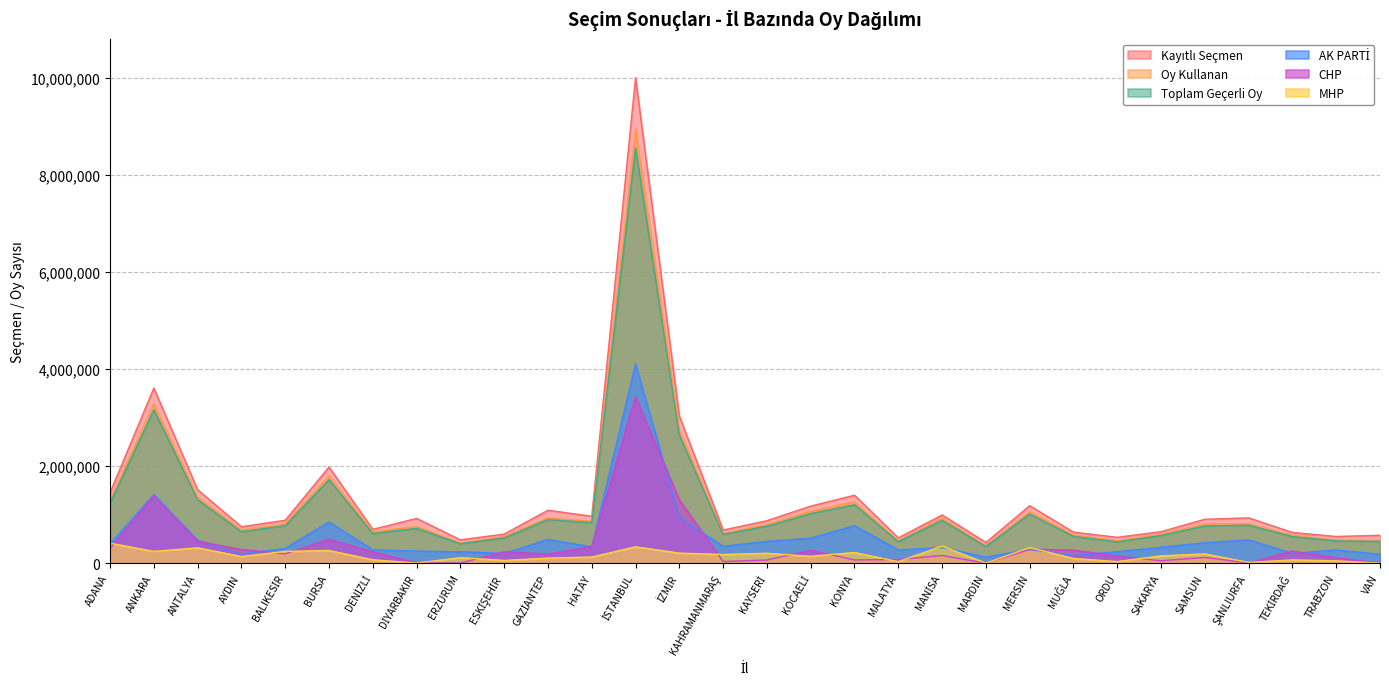

What are all the series names shown in the legend?

Kayıtlı Seçmen, Oy Kullanan, Toplam Geçerli Oy, AK PARTİ, CHP, MHP